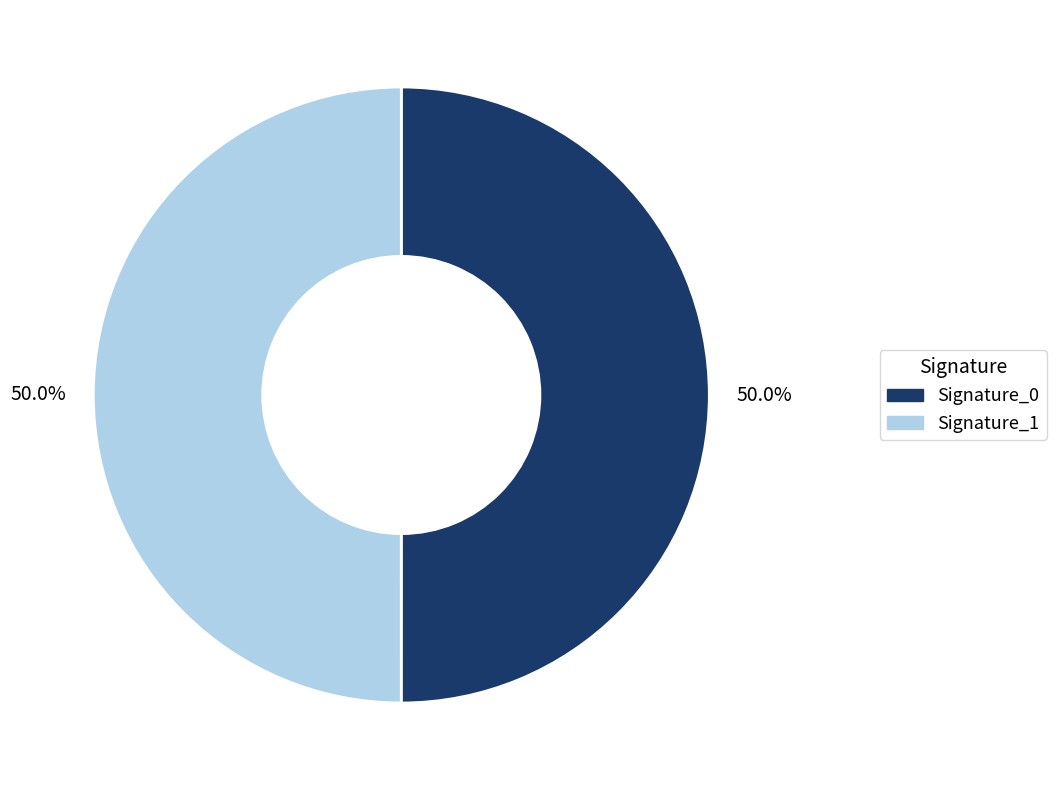

How many slices are in this pie chart?

2